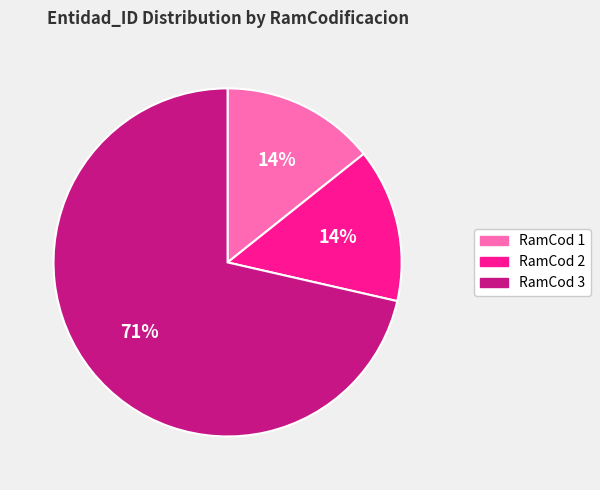

Which category has the biggest portion of the pie?

RamCod 3